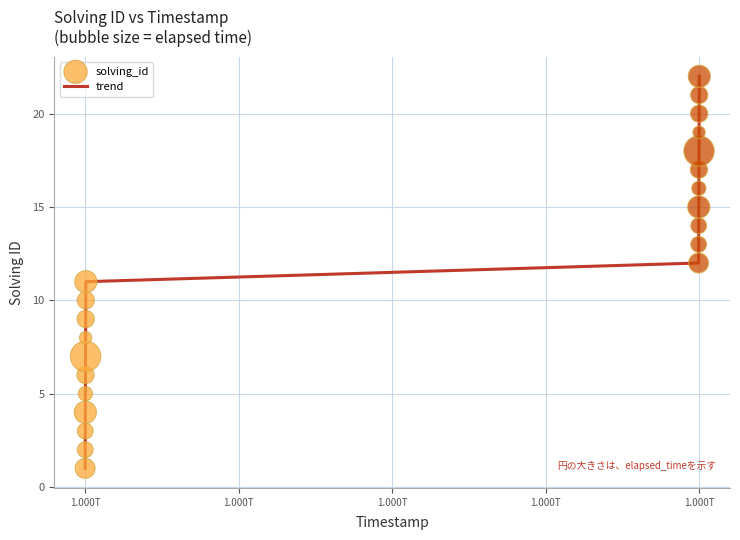

What is the maximum value shown in the chart?

22